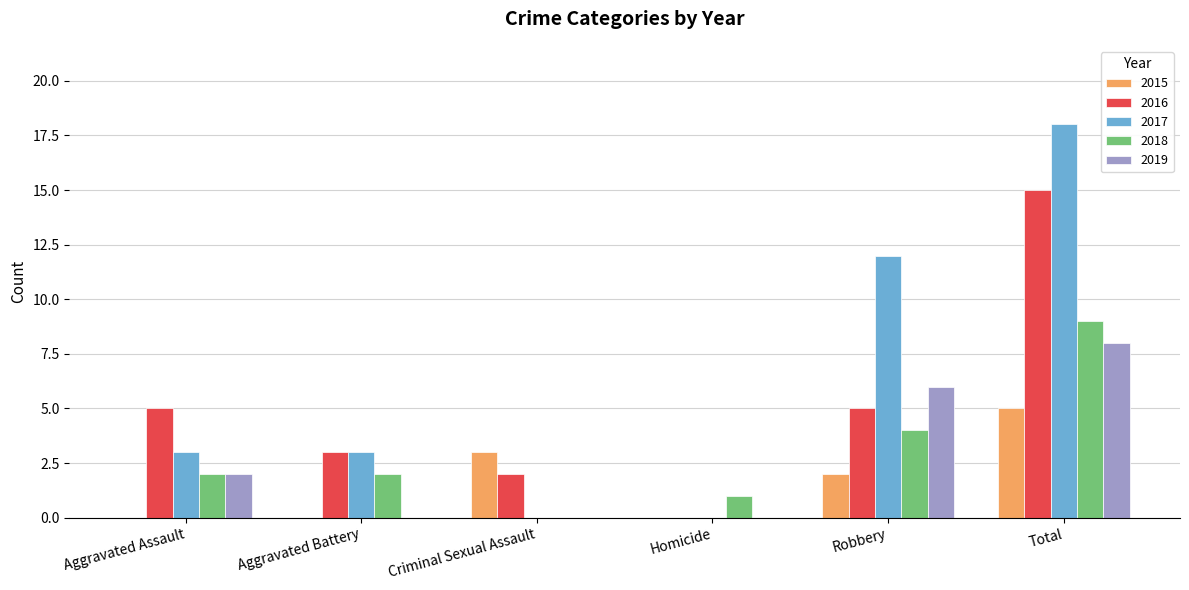

At which category does the chart reach its peak across all series?

Total